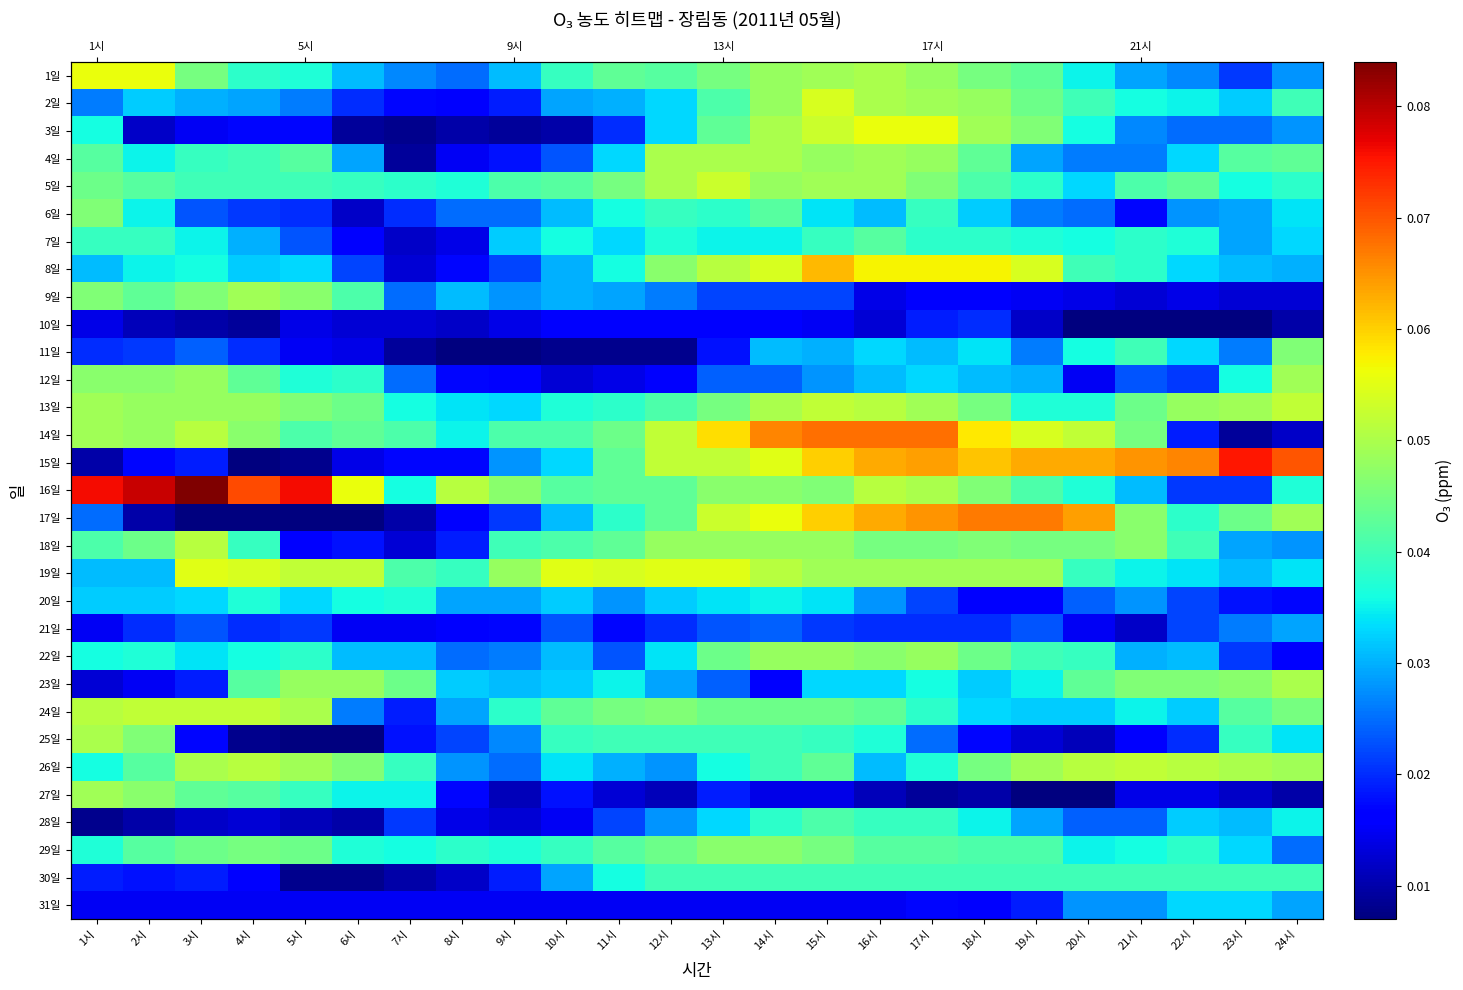

Rank the series by their maximum value, from highest to lowest.

16일, 15일, 14일, 17일, 8일, 1일, 3일, 19일, 2일, 5일, 13일, 24일, 26일, 18일, 4일, 23일, 25일, 9일, 12일, 27일, 22일, 29일, 6일, 11일, 7일, 28일, 30일, 20일, 31일, 21일, 10일